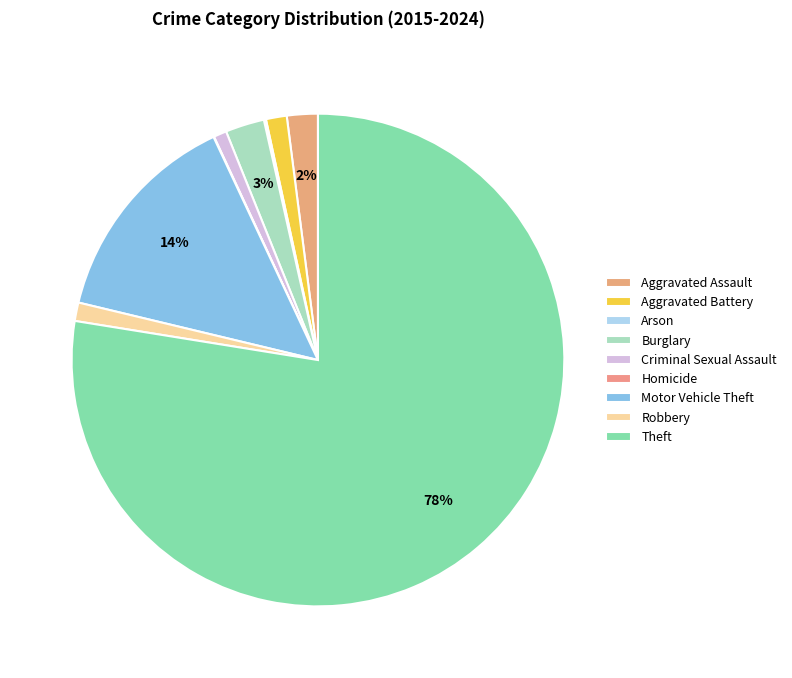

Does Theft account for over 50% of the chart?

Yes